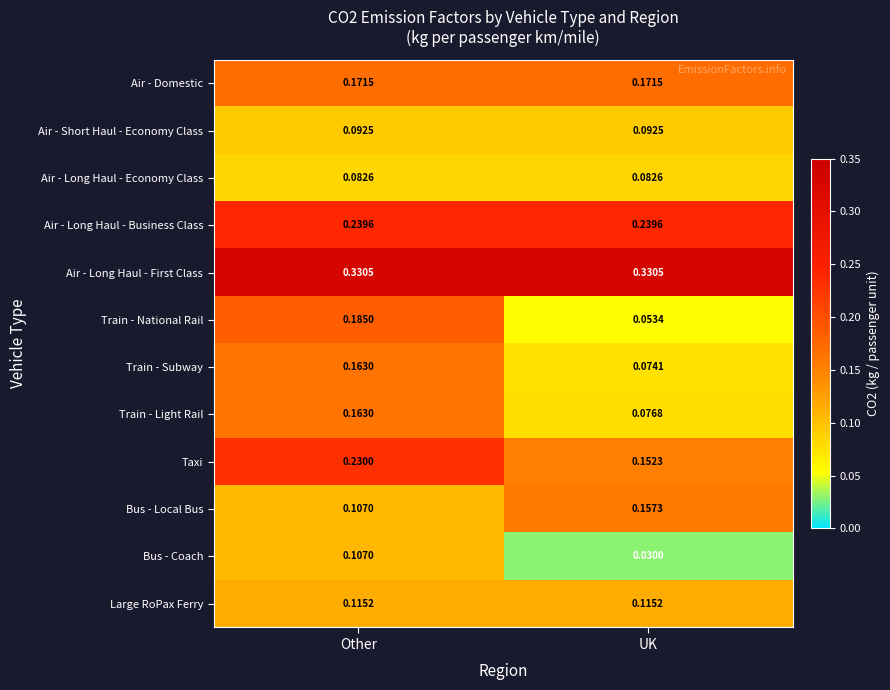

At which label does Train - Light Rail reach its peak?

Other